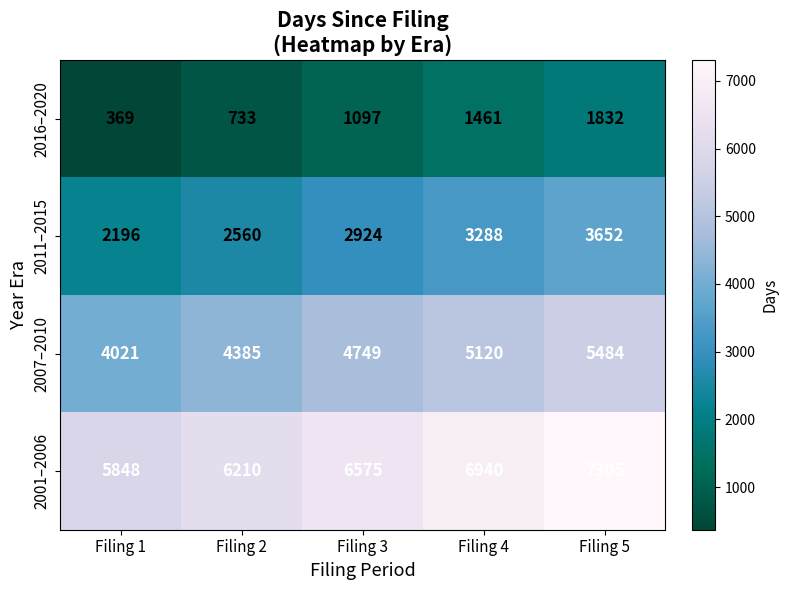

Rank the series by their maximum value, from highest to lowest.

2001–2006, 2007–2010, 2011–2015, 2016–2020